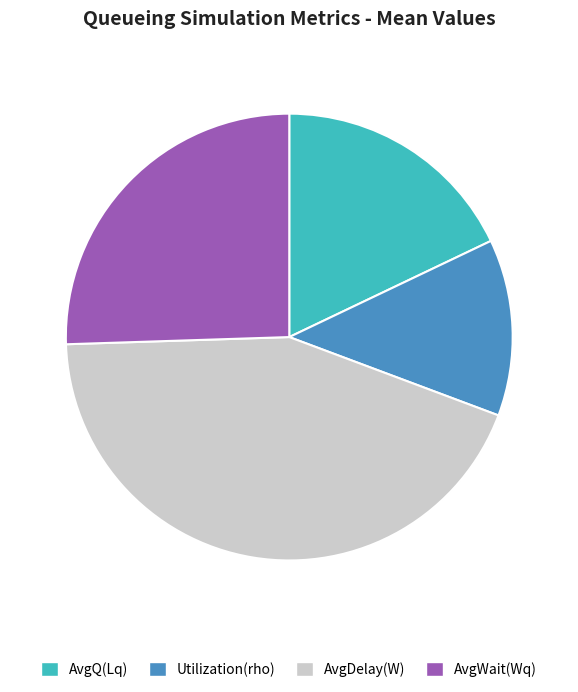

Count the number of slices in the pie.

4